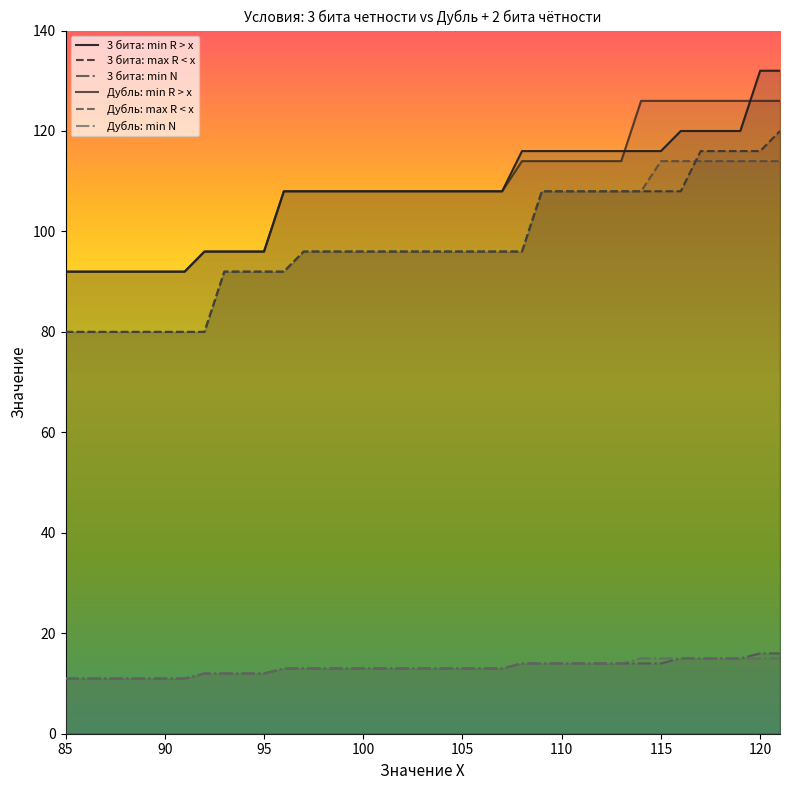

Which series has the largest range (max minus min)?

3 бита: min R > x